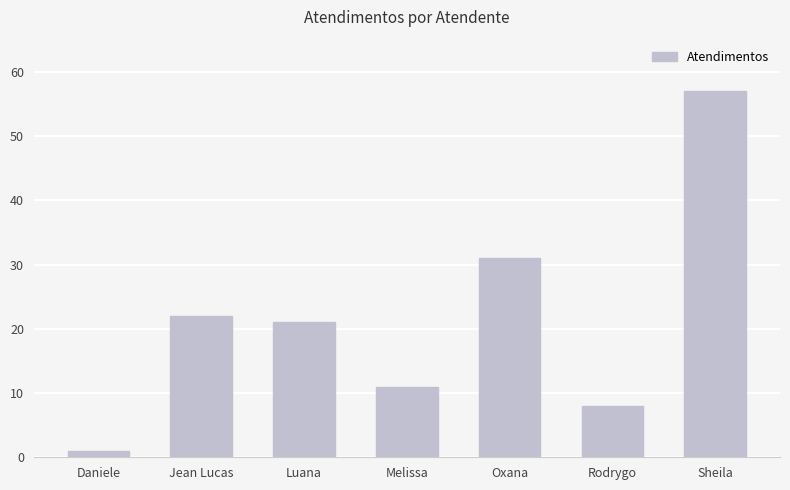

The value at Luana is 7. True or false?

False